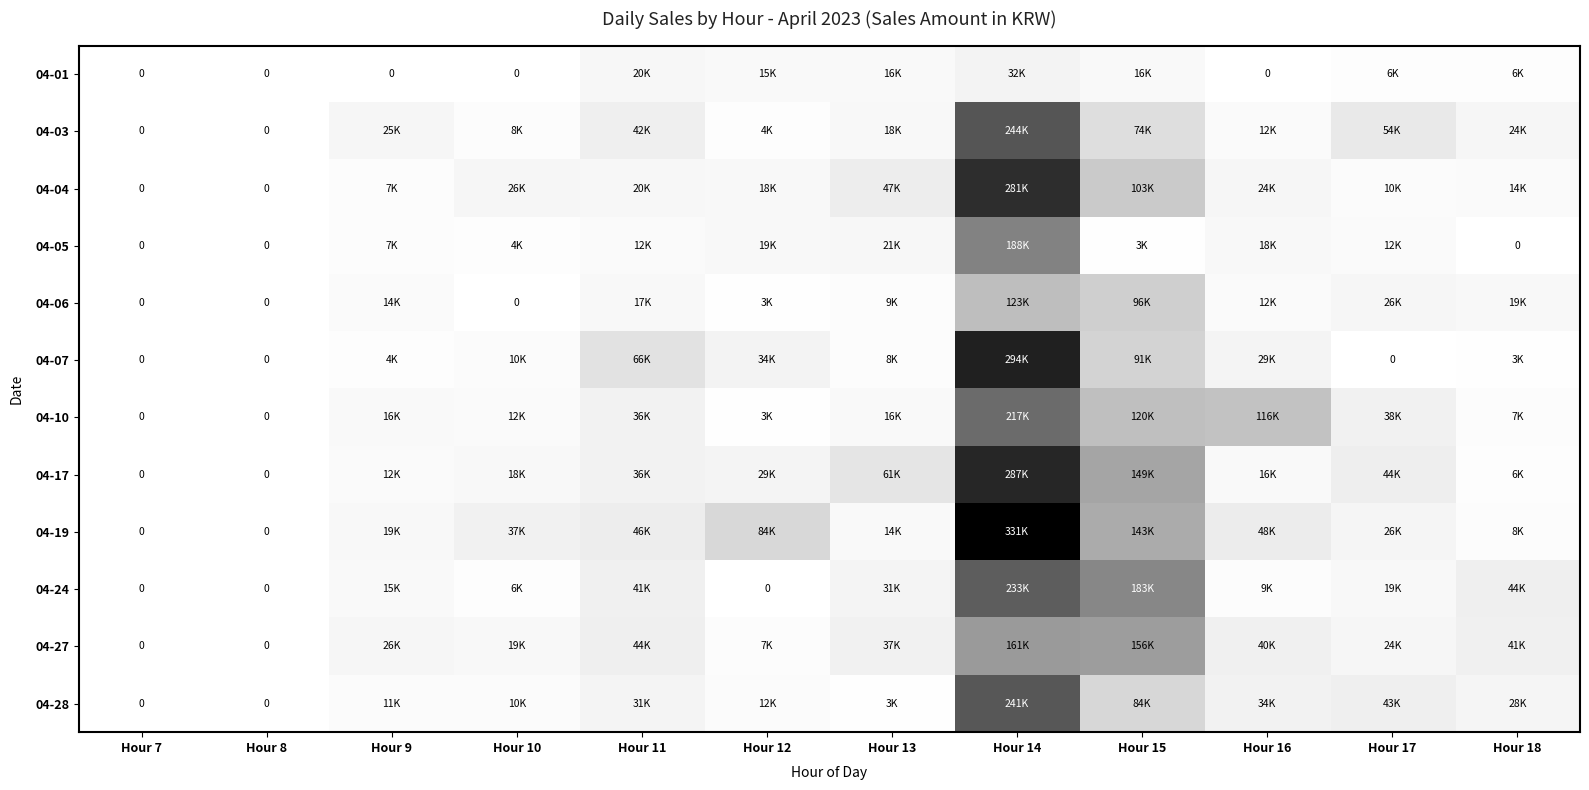

How many values in the 04-17 series exceed 29000?

5